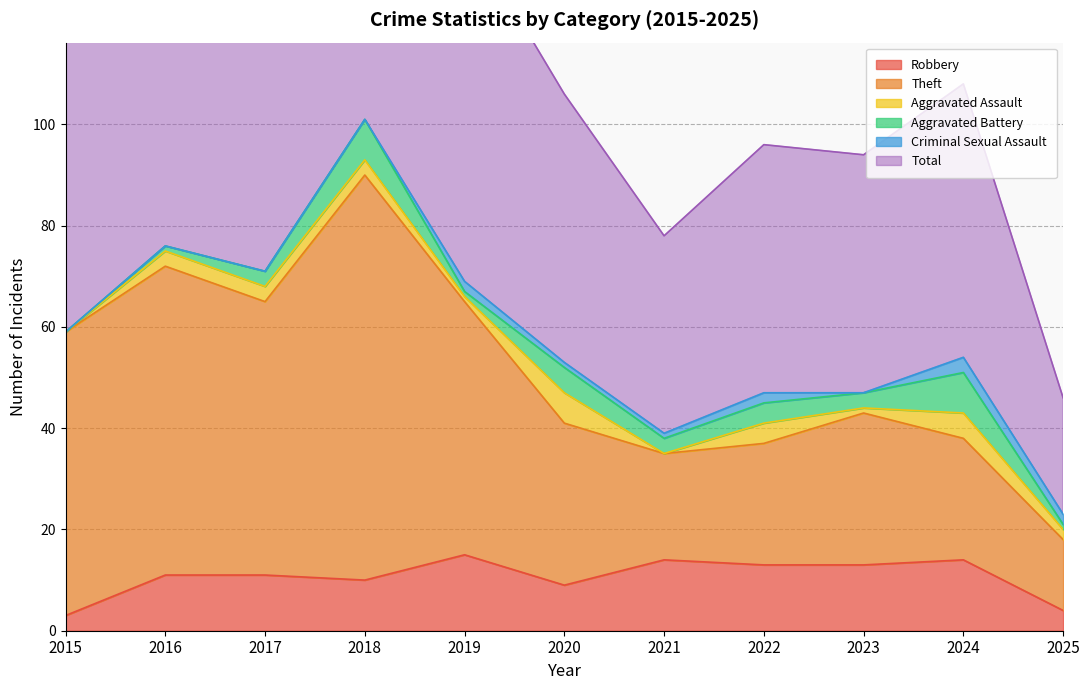

At which label does Total first exceed 108?

2015